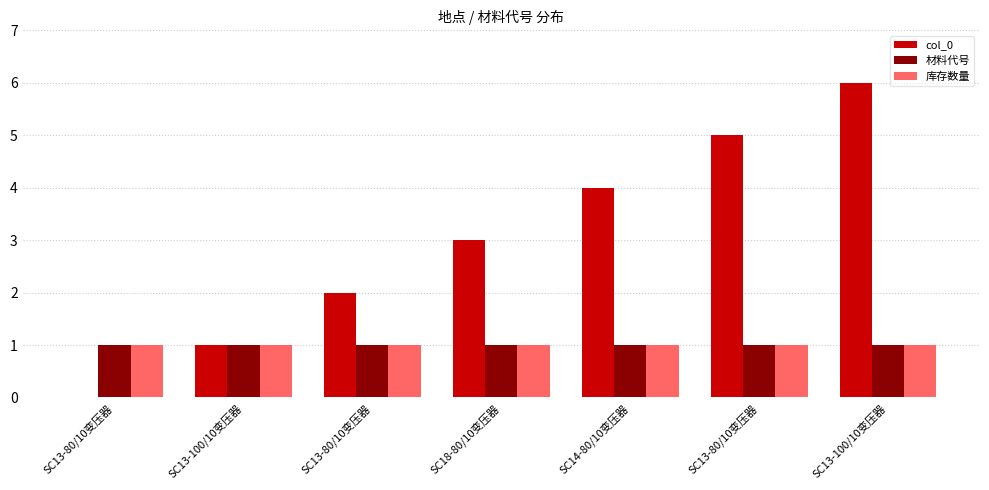

What is the difference between the maximum and minimum values in the col_0 series?

6